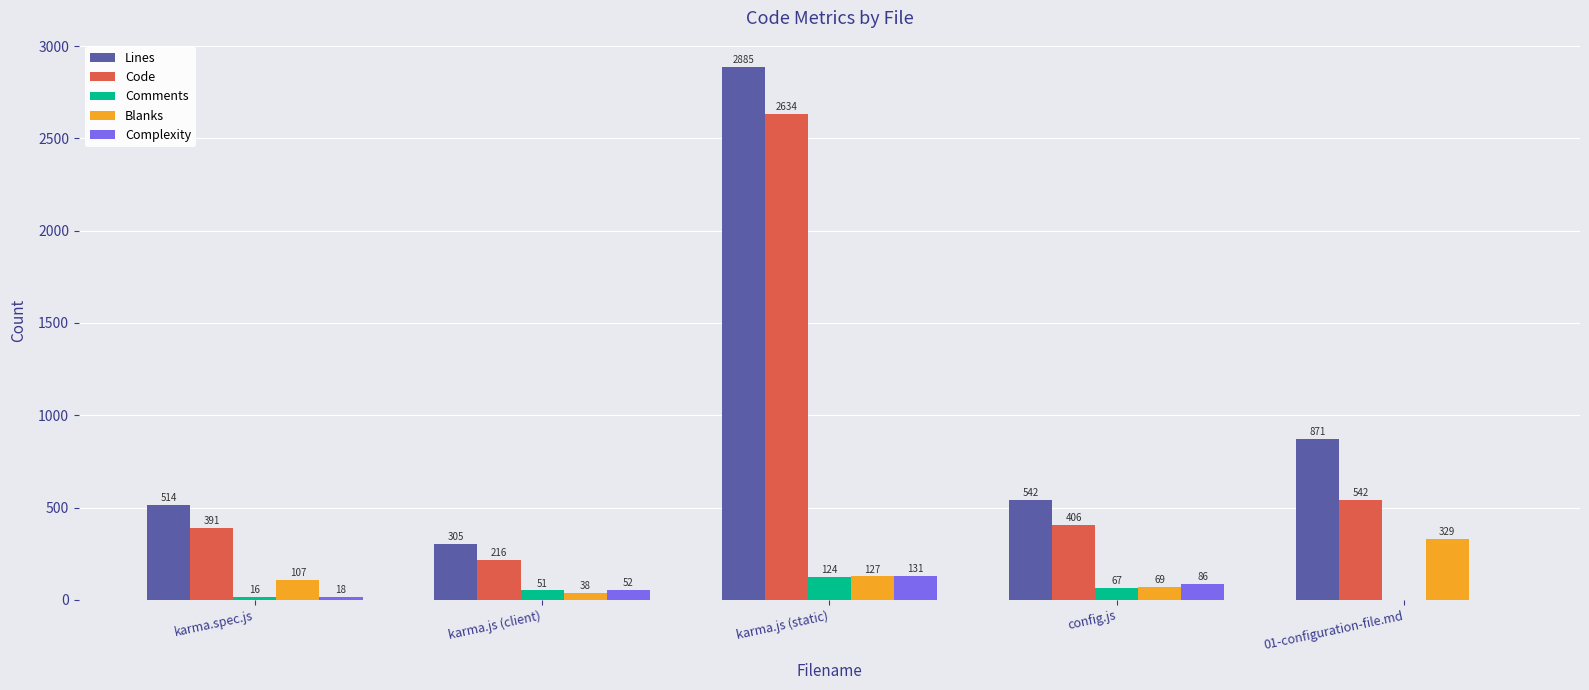

Which series changed the most between karma.spec.js and config.js?

Complexity